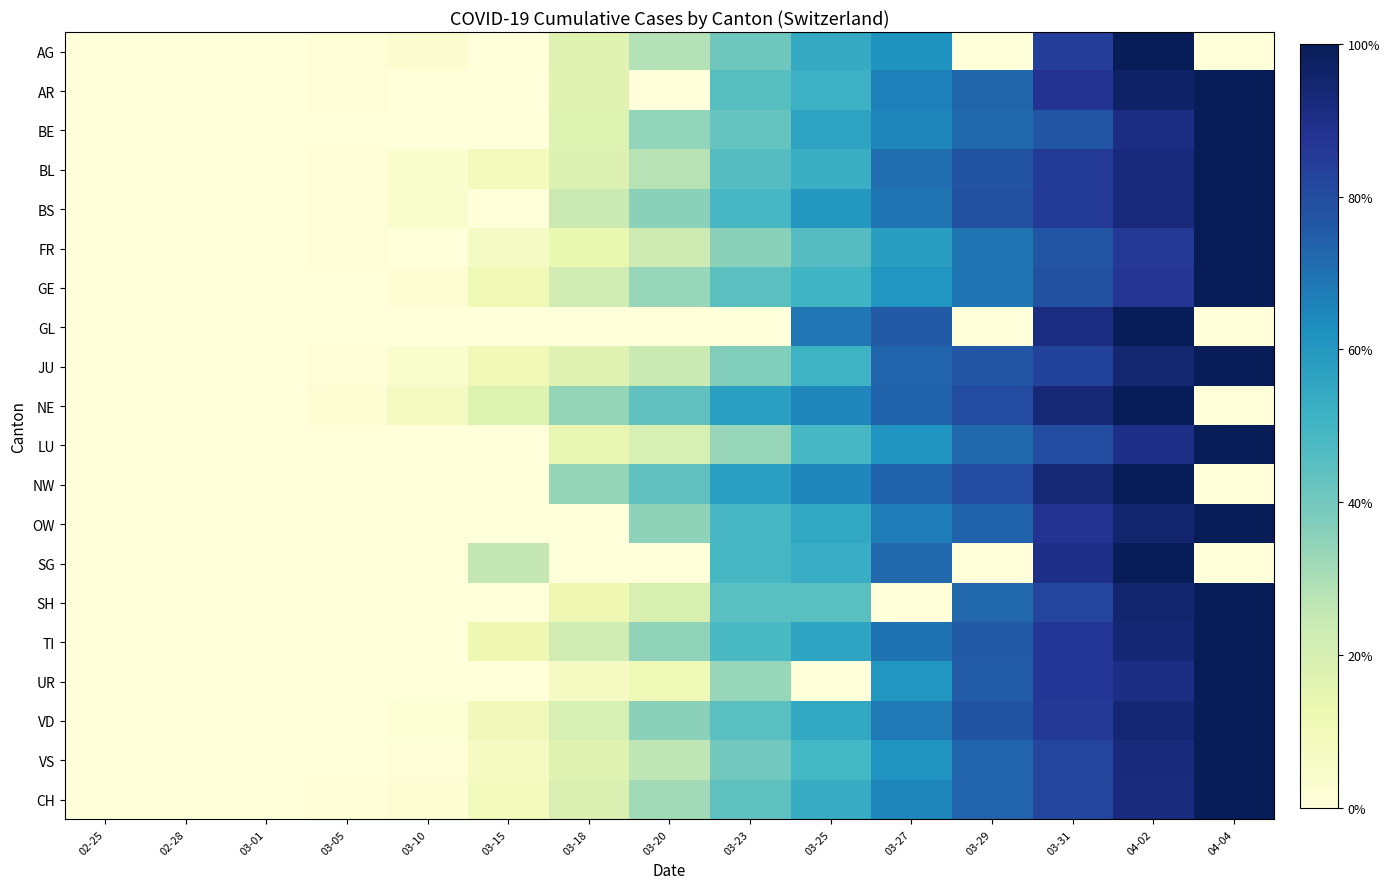

Rank the series at 03-18 from lowest to highest value.

GL, OW, SG, UR, SH, FR, LU, AR, JU, VS, AG, BE, BL, CH, VD, TI, GE, BS, NE, NW